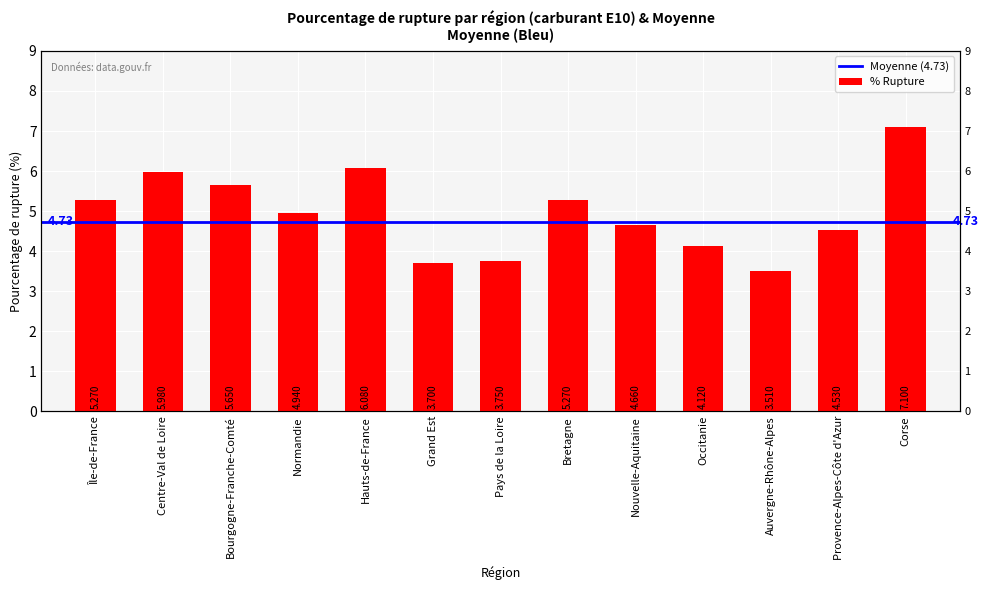

What is the label of the 10th bar from the left?

Occitanie